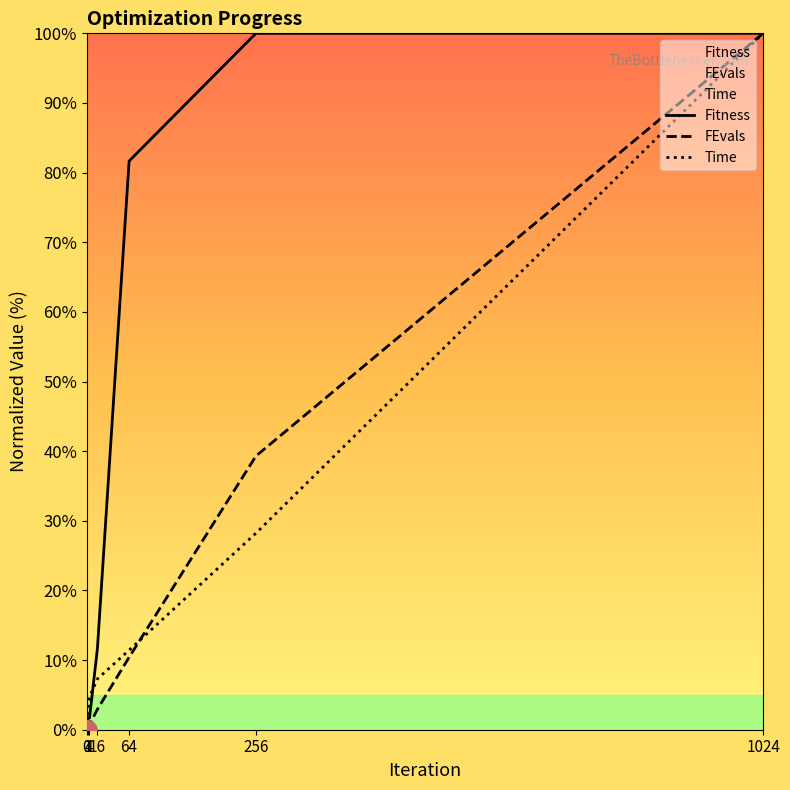

Which series changed the most between 1 and 4?

Time